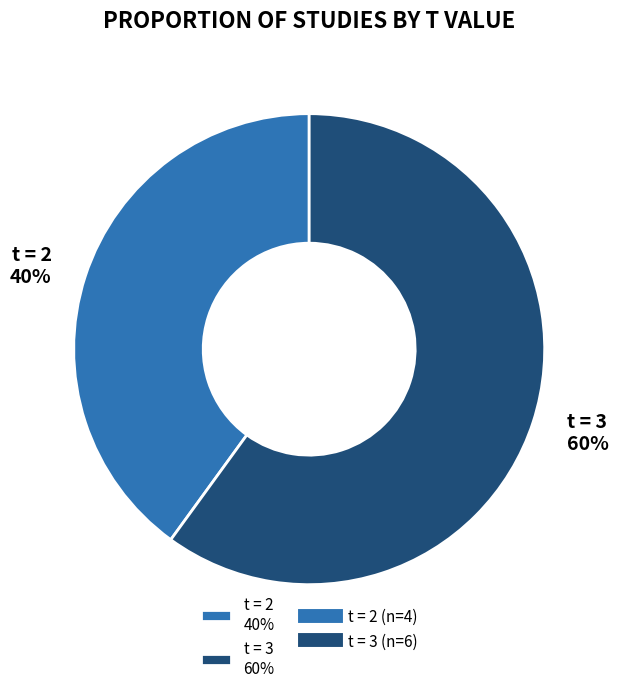

Is there any slice that represents more than half of the pie?

Yes